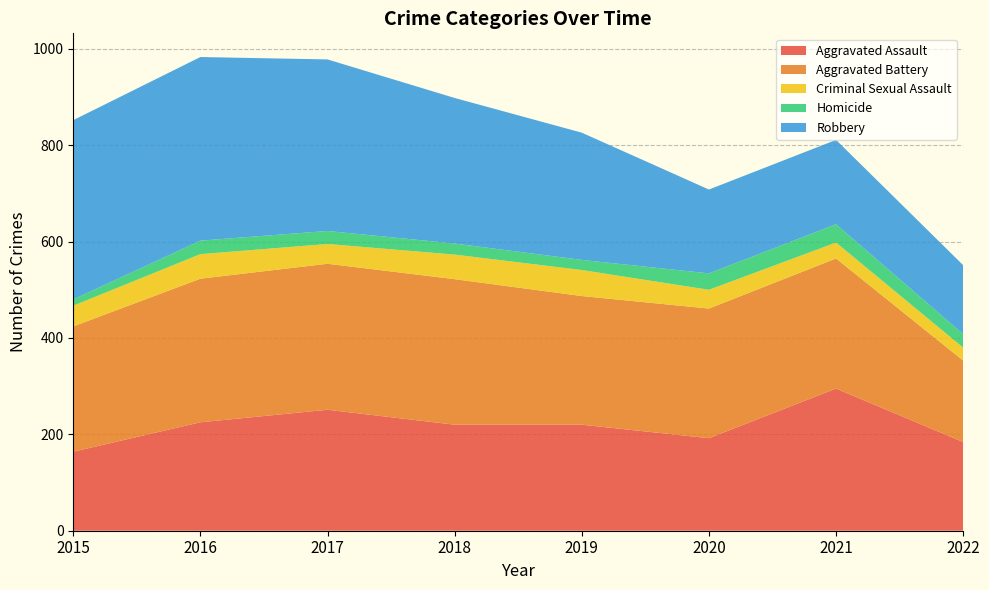

Reading left to right, list all the values displayed in this chart.

Aggravated Assault: 2015=164	2016=225	2017=251	2018=220	2019=220	2020=192	2021=295	2022=184
Aggravated Battery: 2015=260	2016=298	2017=303	2018=302	2019=267	2020=269	2021=270	2022=169
Criminal Sexual Assault: 2015=43	2016=51	2017=41	2018=51	2019=54	2020=39	2021=33	2022=27
Homicide: 2015=13	2016=28	2017=27	2018=23	2019=21	2020=34	2021=38	2022=28
Robbery: 2015=372	2016=381	2017=356	2018=302	2019=264	2020=174	2021=175	2022=143